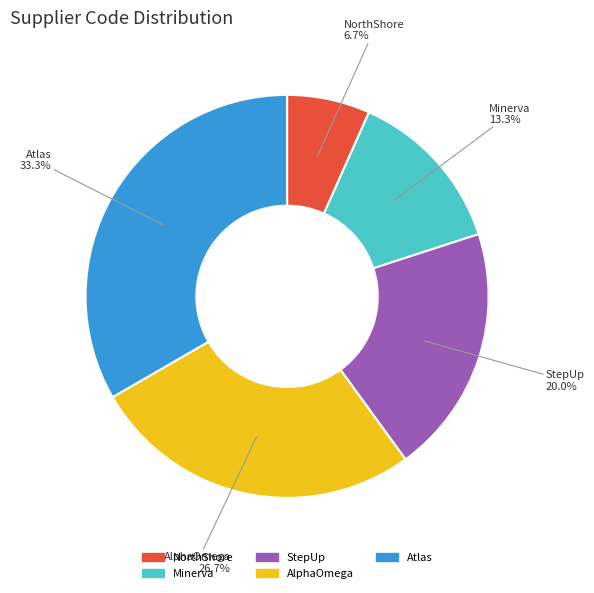

To the nearest percent, what is the difference between the Atlas and NorthShore slice percentages?

27%